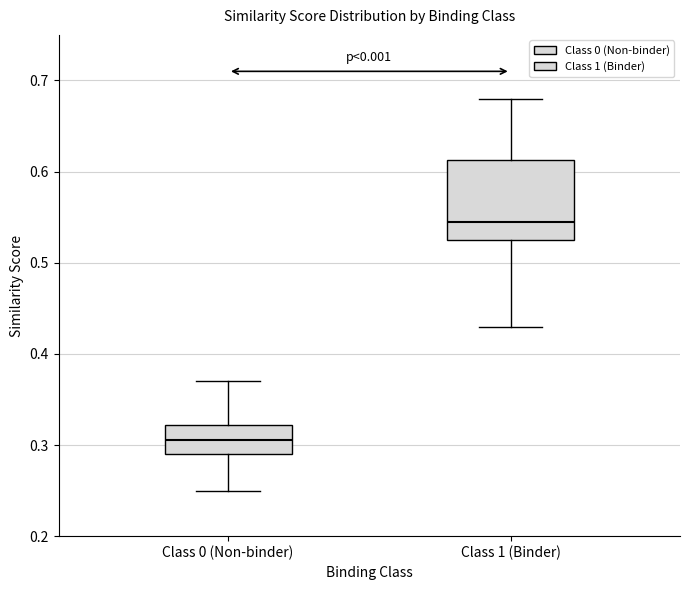

Which box's median line is the highest?

Class 1 (Binder)